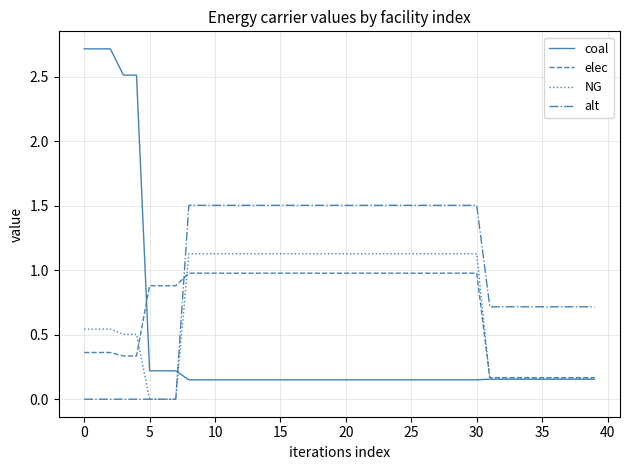

At how many categories does at least one series exceed 1?

28